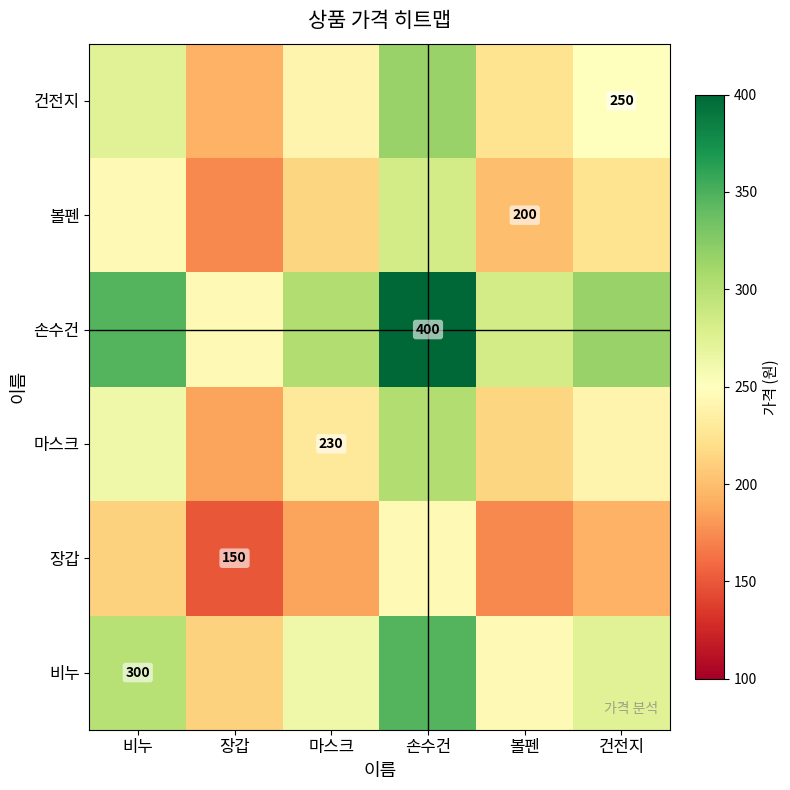

Where does the 비누 series first go above 273?

비누